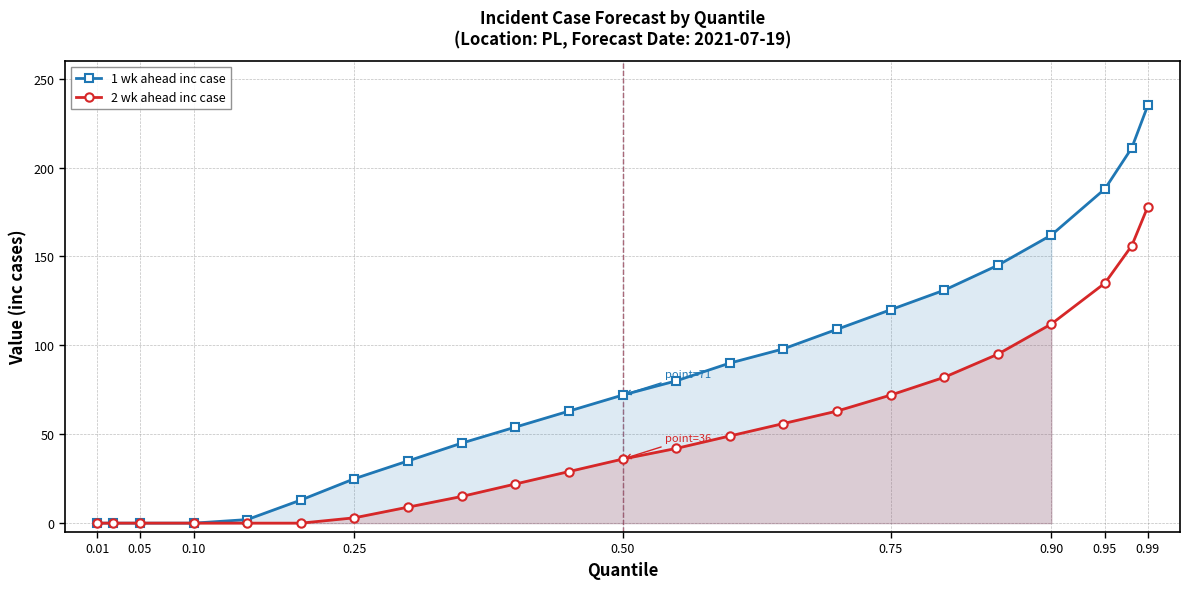

What is the greatest value displayed?

235